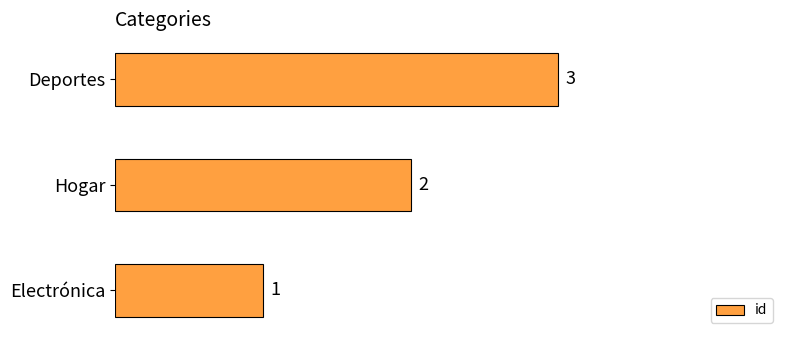

Approximately how many times larger is the value at Hogar compared to Electrónica?

2.0